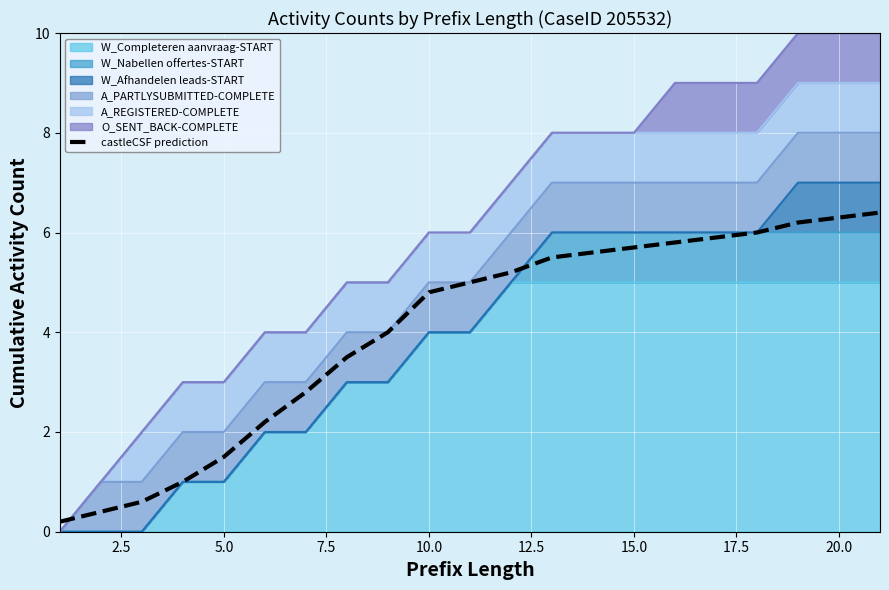

How many data points are above 5?

10